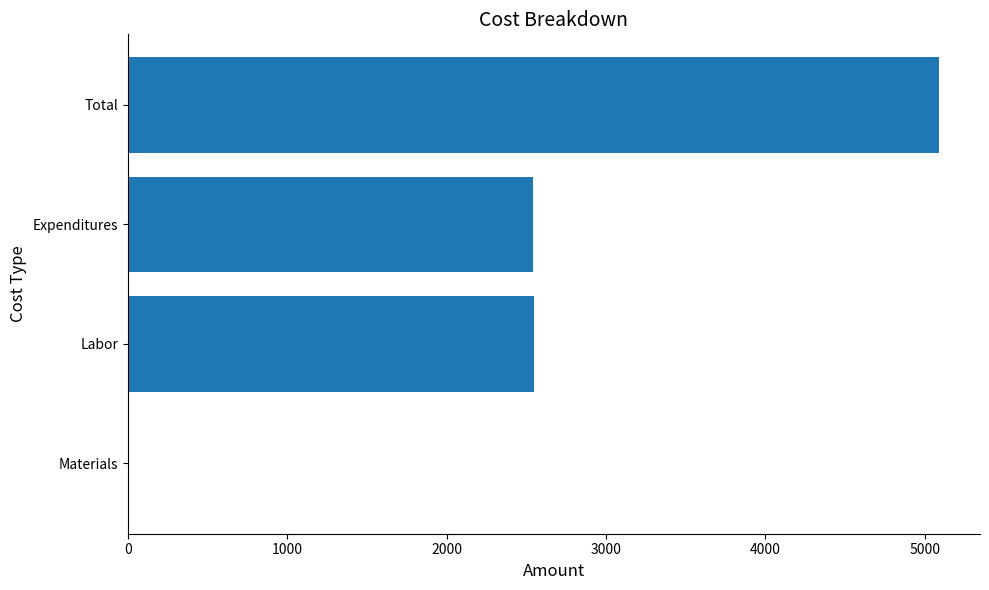

What is the sum of the values at Labor and Materials?

2550